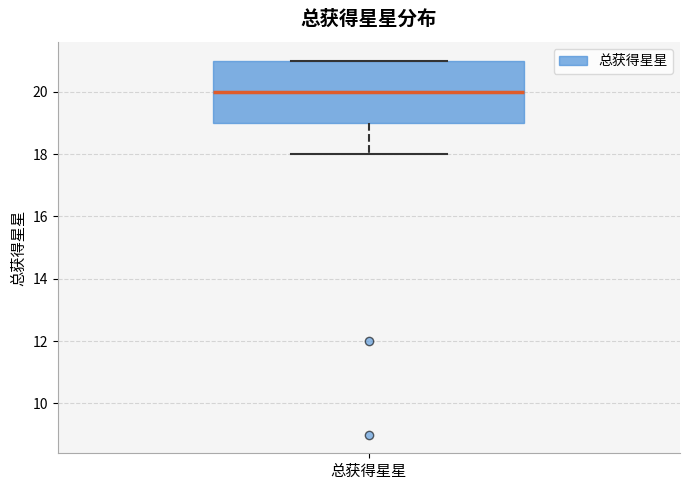

Read this box plot against the y-axis: the position of the median line, the range covered by the box, and the ends of both whiskers. The values are not printed on the chart, so give them approximately, as read against the axis.

median 20, box 19 to 21, whiskers 18 to 21